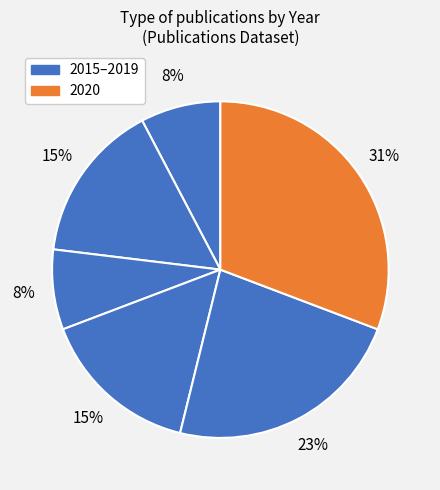

Count the number of slices in the pie.

6